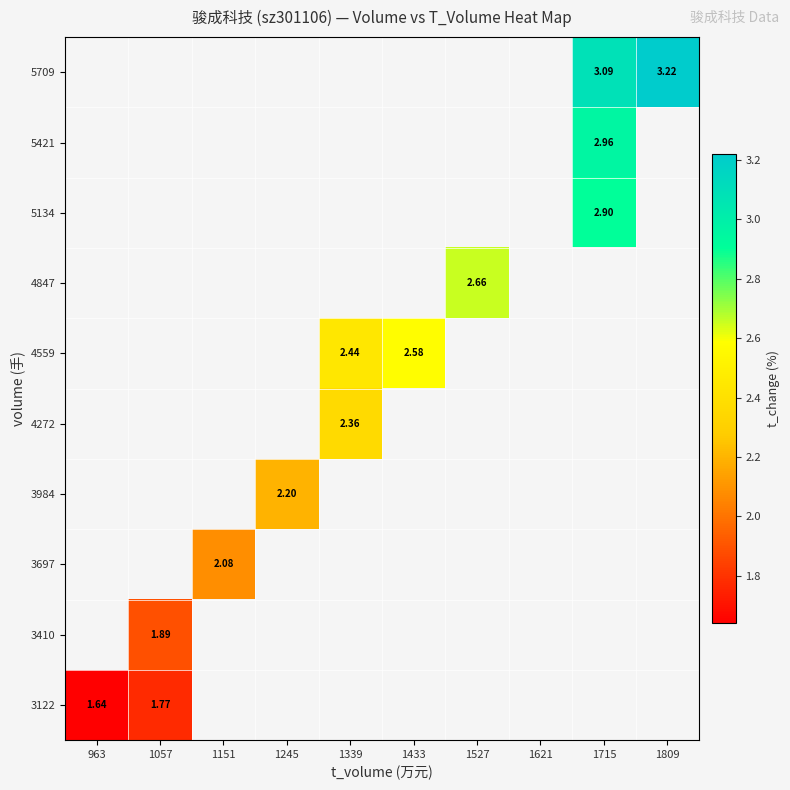

How many data points does each series have?

10